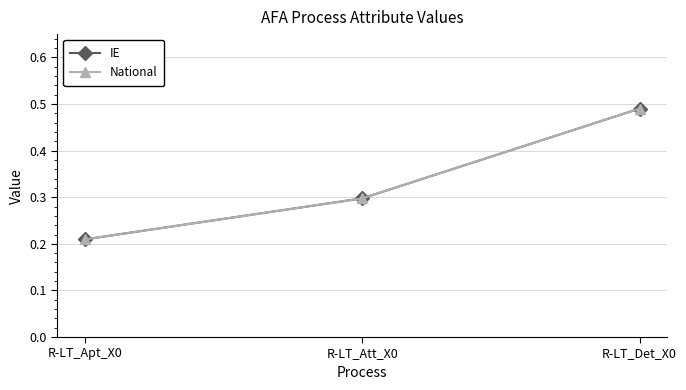

Is this an area chart (filled region under the line)?

No